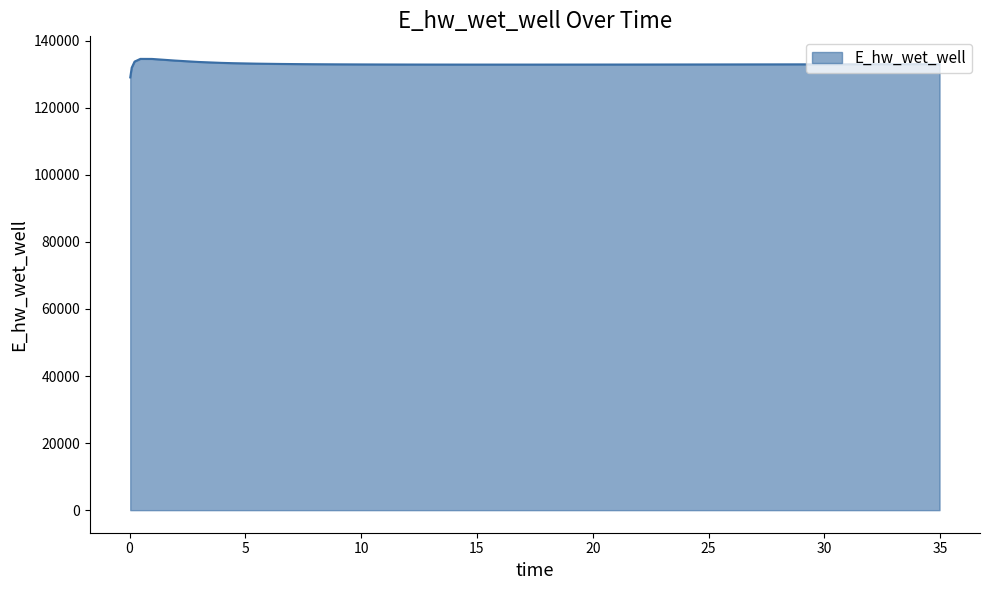

What is the minimum value shown in the chart?

129049.5